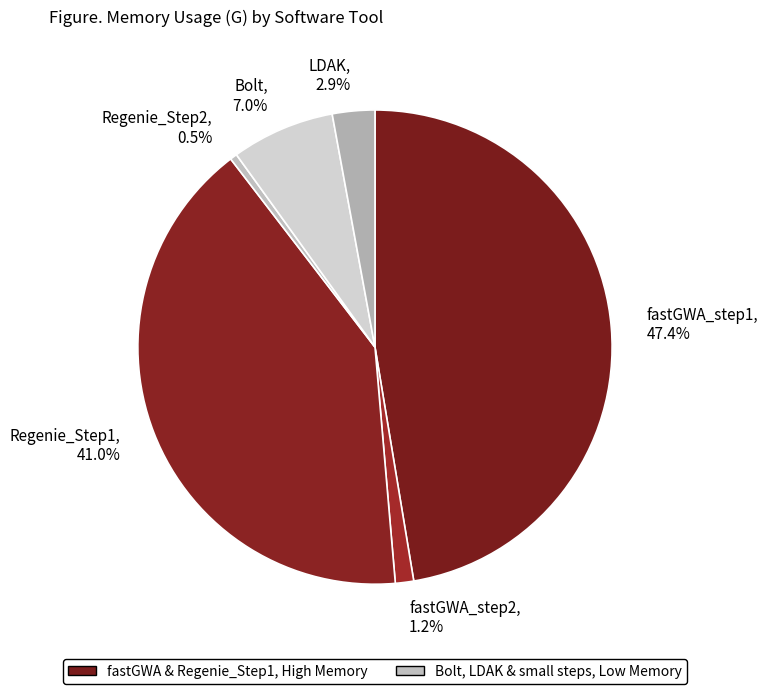

What is the smallest slice in the pie chart?

Regenie_Step2